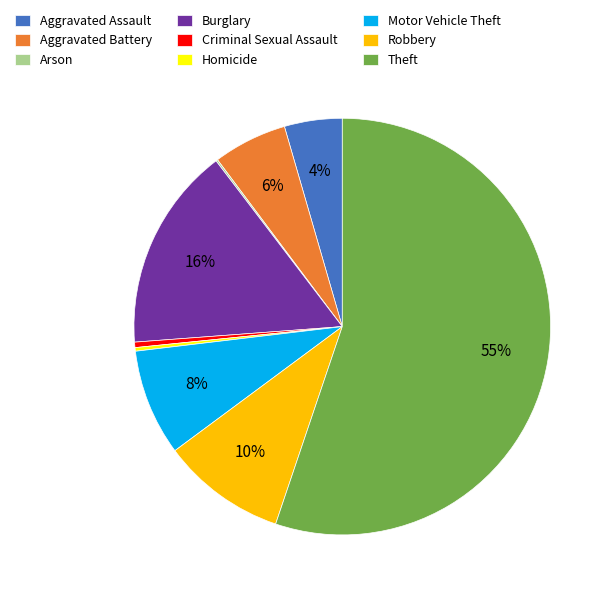

Approximately how many times larger is the value at Aggravated Battery compared to Robbery?

0.6